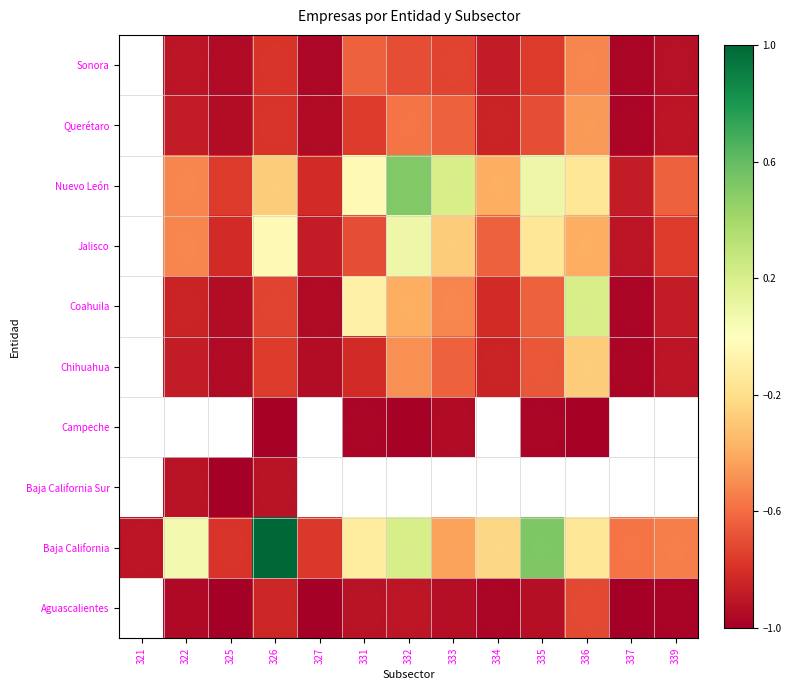

At which category does the chart reach its minimum across all series?

325